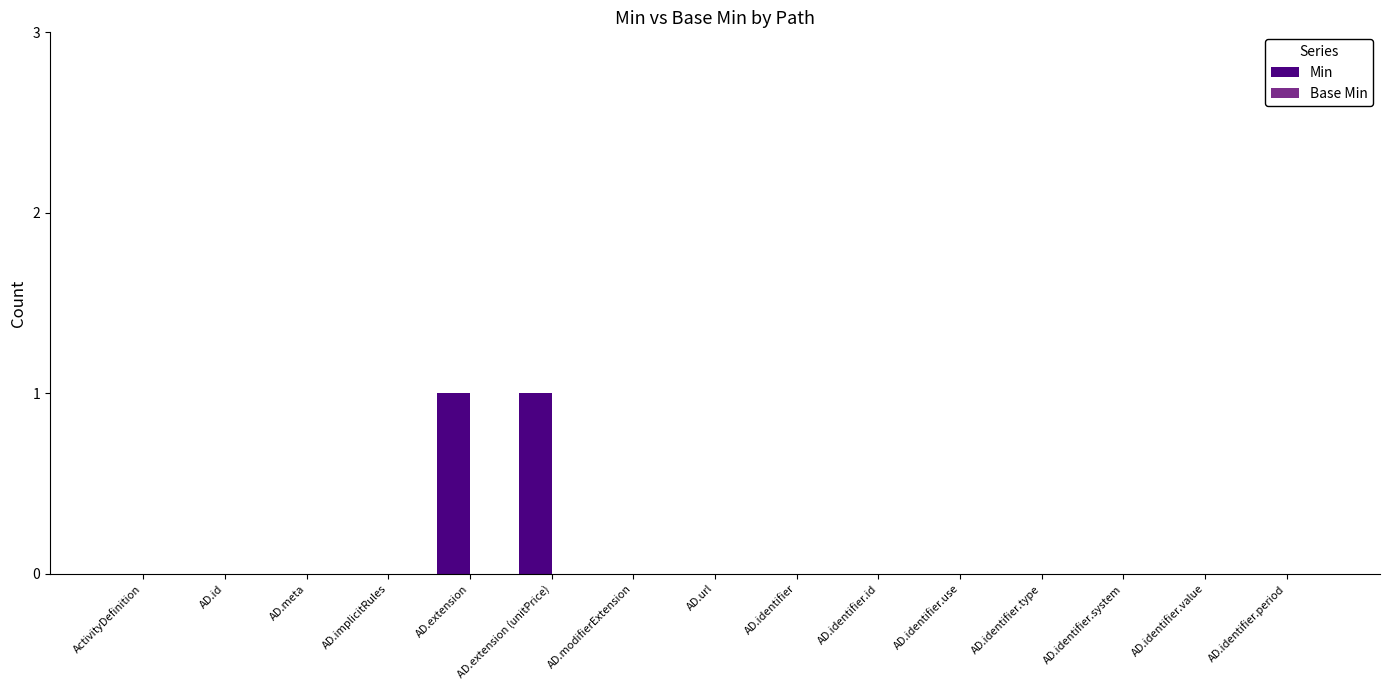

What is the change in value from AD.id to AD.extension?

+1